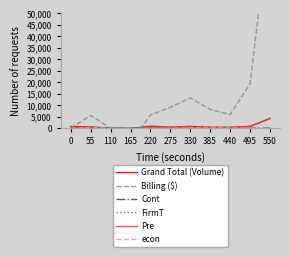

Where is Pre nearest to the value 2125?

495